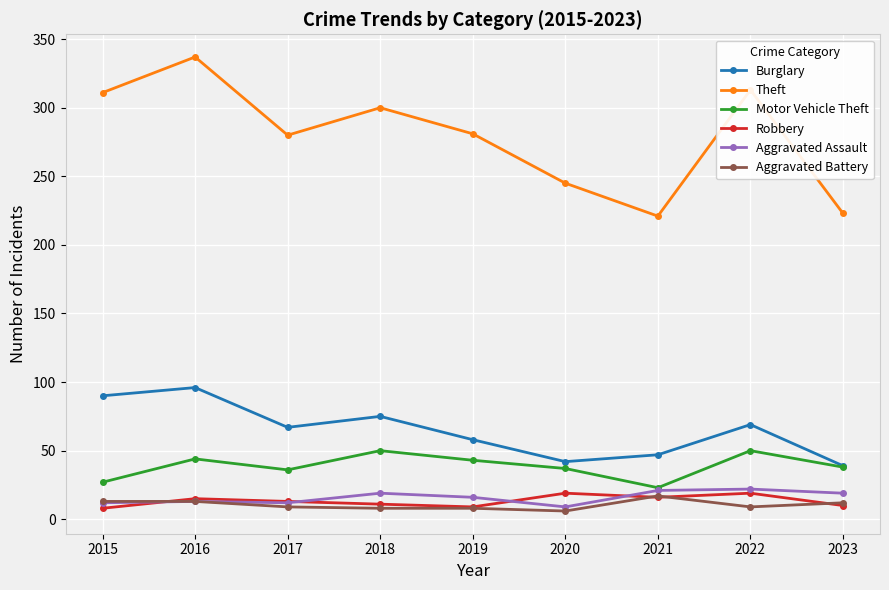

True or false: Burglary has a value of 79 at 2019.

False